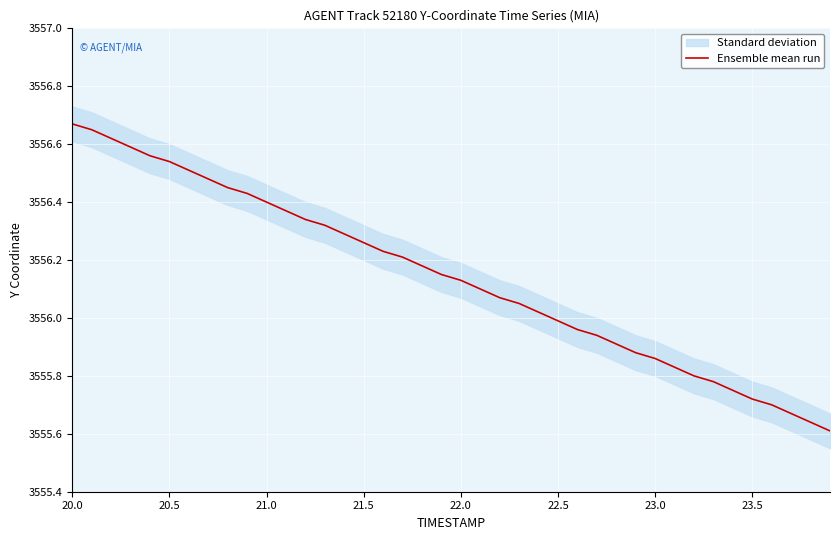

Reading left to right, extract all data points from this chart.

3556.7	3556.7	3556.6	3556.6	3556.6	3556.5	3556.5	3556.5	3556.4	3556.4	3556.4	3556.4	3556.3	3556.3	3556.3	3556.3	3556.2	3556.2	3556.2	3556.2	3556.1	3556.1	3556.1	3556.1	3556.0	3556.0	3556.0	3555.9	3555.9	3555.9	3555.9	3555.8	3555.8	3555.8	3555.8	3555.7	3555.7	3555.7	3555.6	3555.6